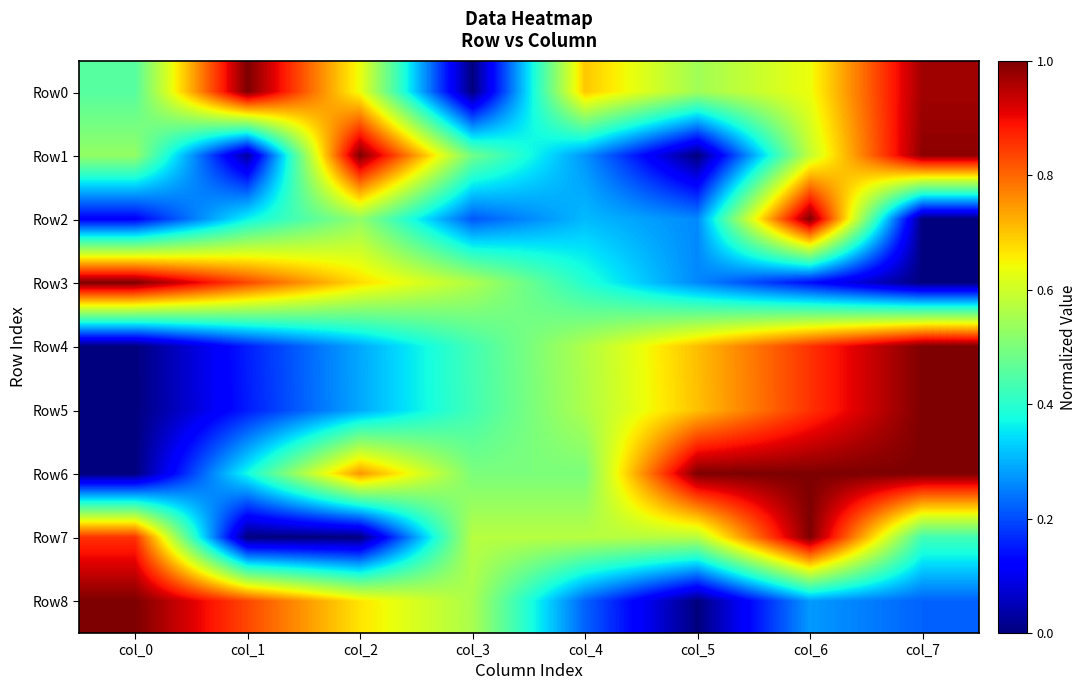

What is the spread (max minus min) of values at col_3?

0.6